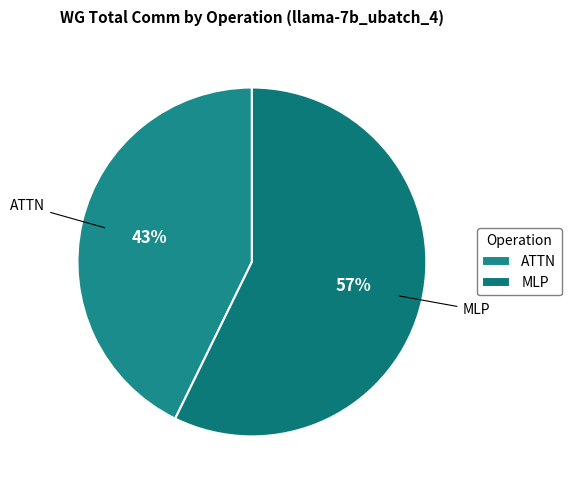

Do ATTN and MLP together represent more than half of the pie?

Yes